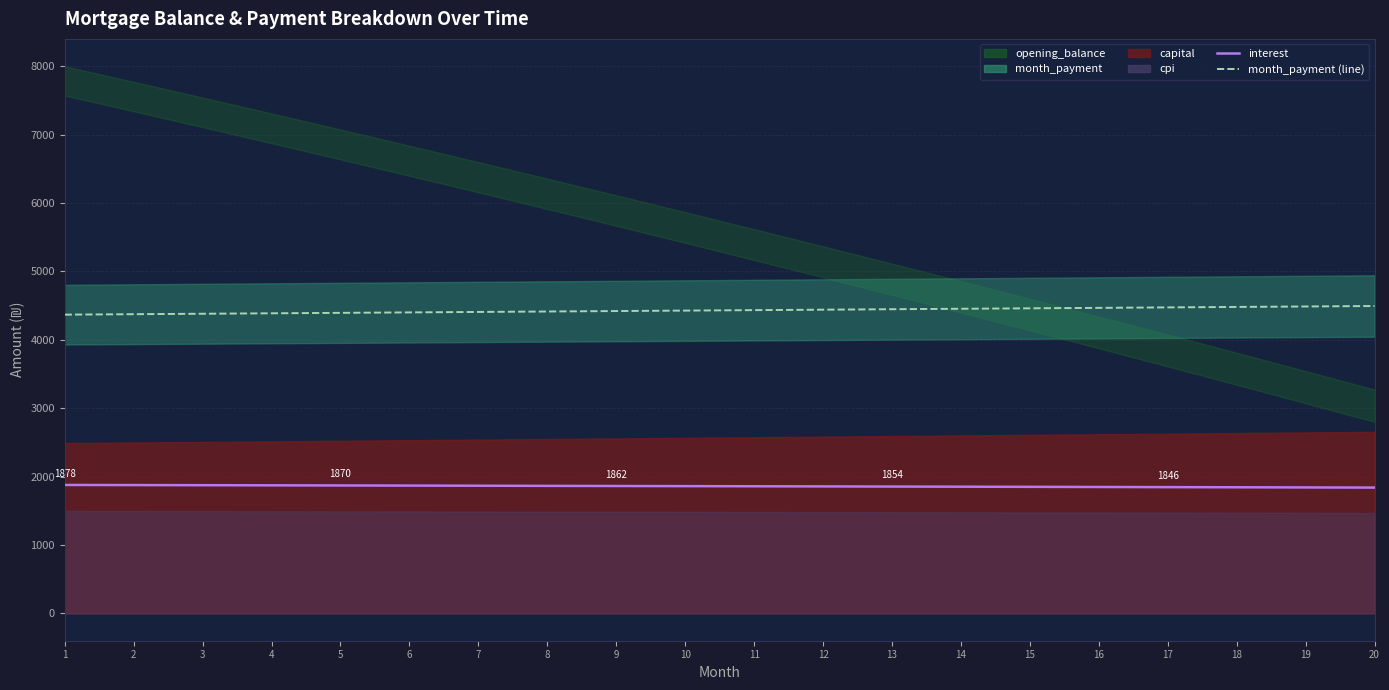

The interest series shows 1862.4 at 9. True or false?

True